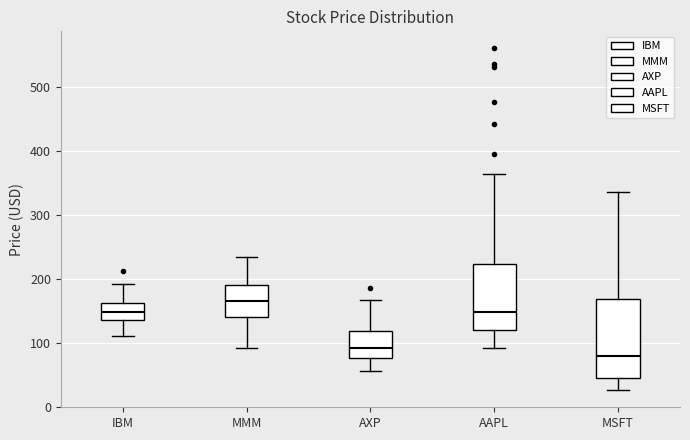

Where does the lower whisker of the box for MMM end on the y-axis? The values are not printed on the chart, so give them approximately, as read against the axis.

90